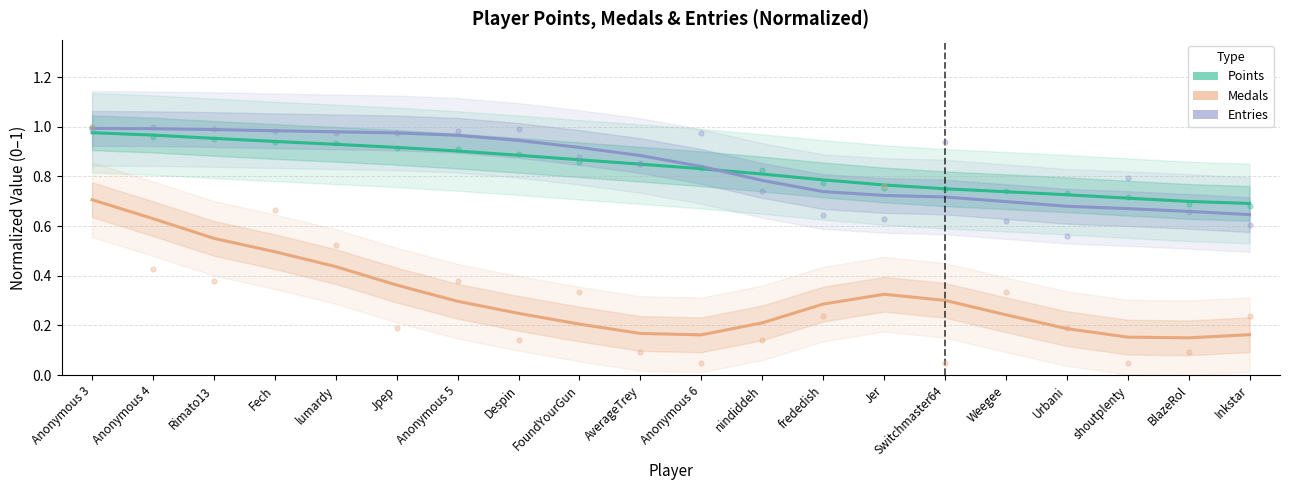

Which series has the largest total across all categories?

Entries (norm.)